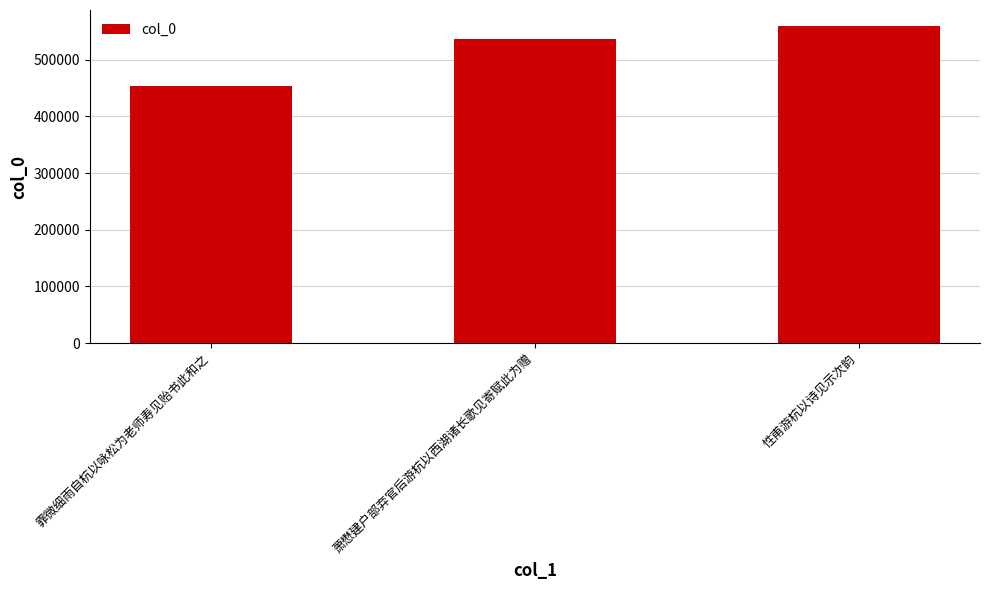

What is the ratio of the value at 性甫游杭以诗见示次韵 to the value at 霏微细雨自杭以咏松为老师寿见贻书此和之?

1.2